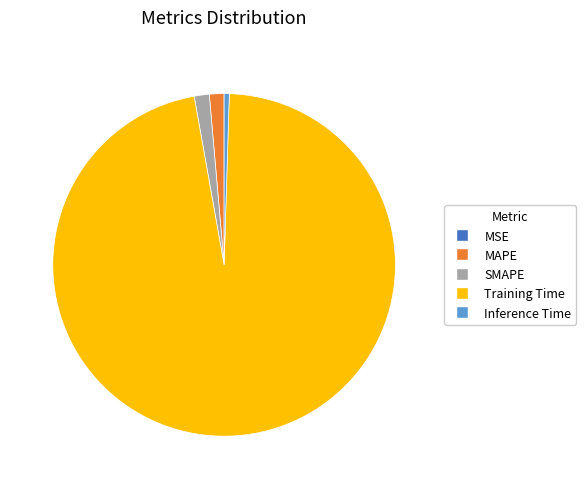

Is there a majority slice in this chart?

Yes